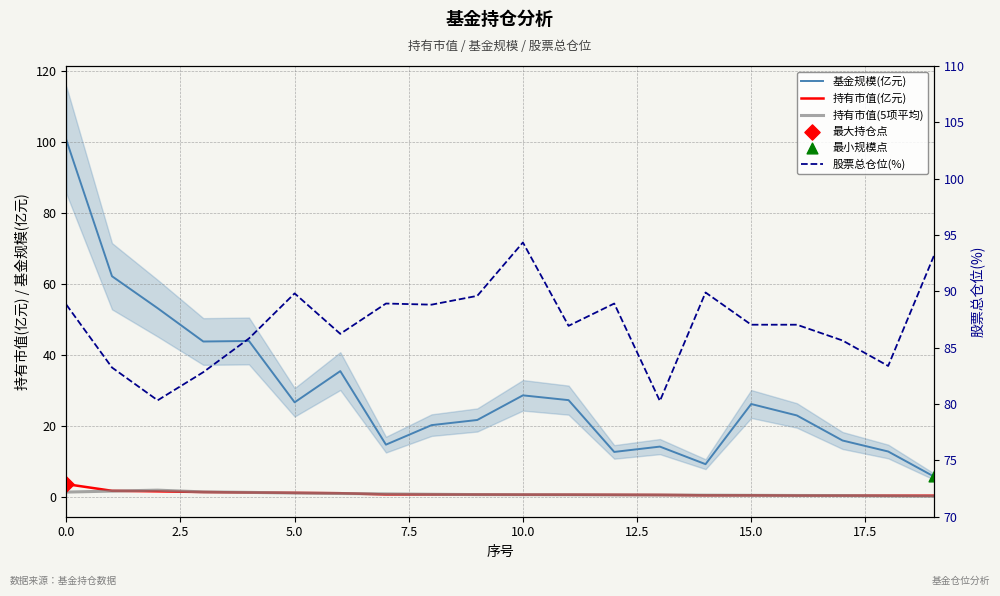

At how many categories does at least one series exceed 60?

20